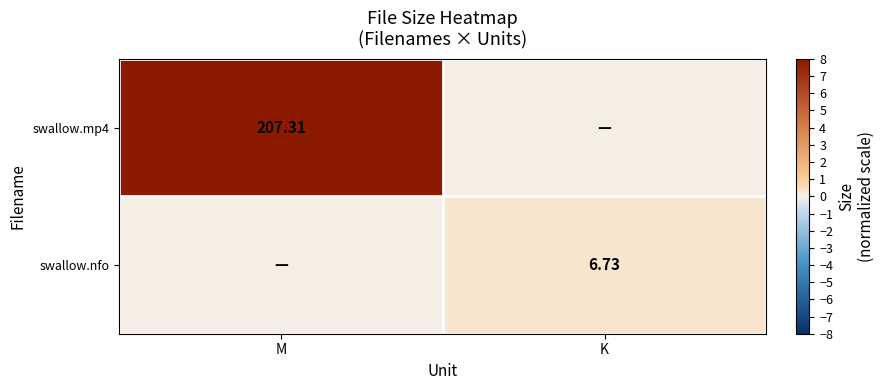

Is the value of swallow.nfo at K greater than the value of swallow.mp4 at M?

No